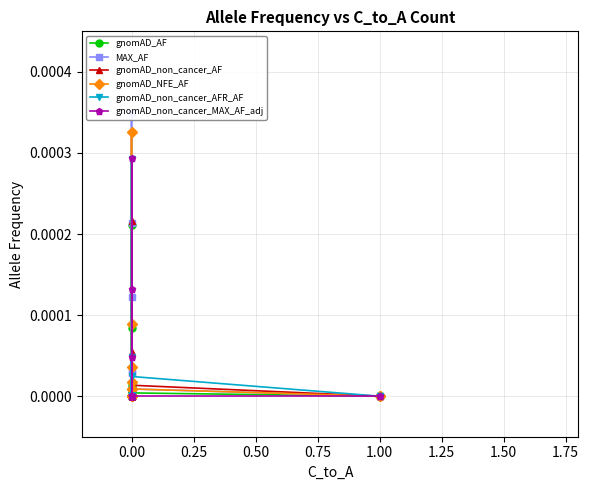

In gnomAD_non_cancer_AFR_AF, how many points are higher than both neighbors (excluding endpoints)?

3